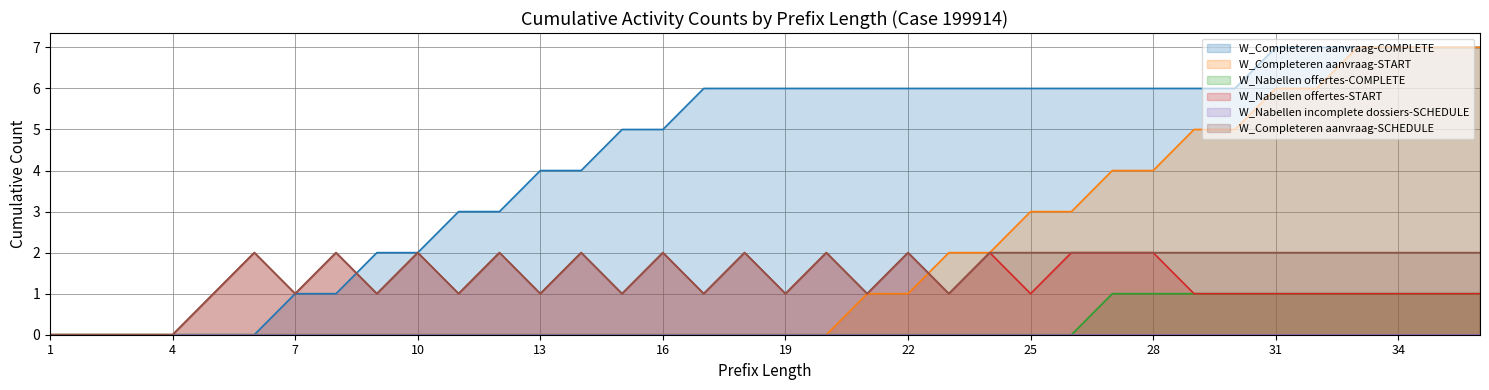

Between 2 and 18, which series saw the biggest shift?

W_Completeren aanvraag-COMPLETE